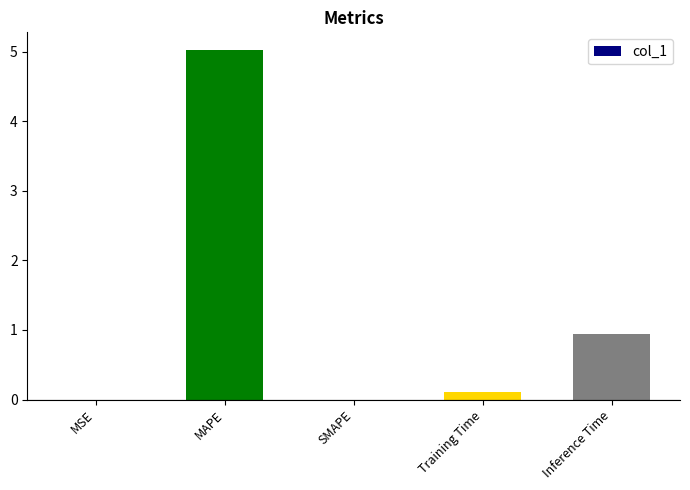

What is the sum of all values?

6.1